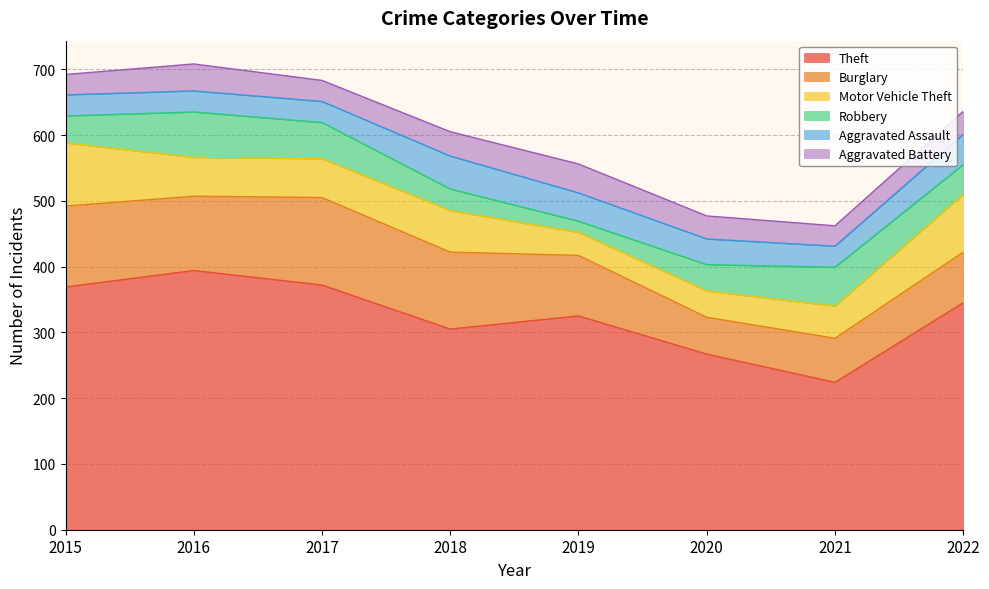

Which series has the widest spread of values?

Theft